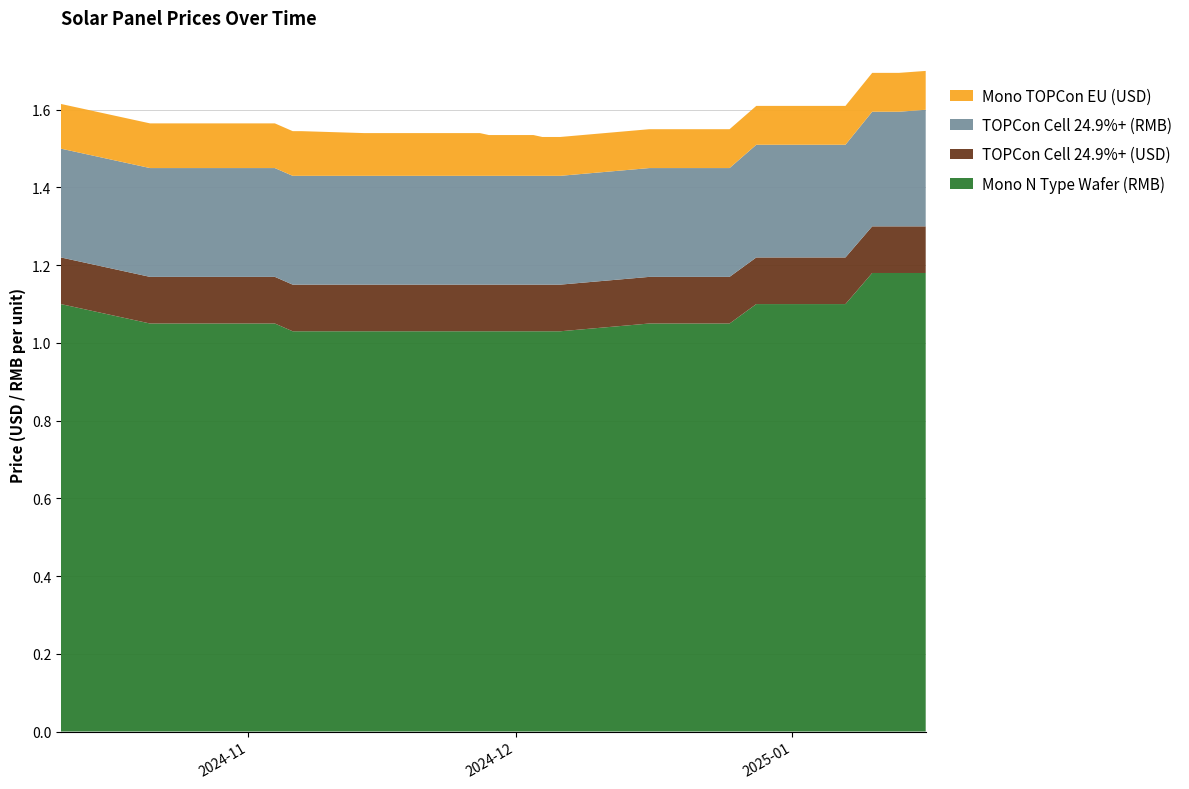

Reading right to left, extract all data points from this chart.

Mono N Type Wafer (RMB): 2025-01-16=1.2	2025-01-13=1.2	2025-01-10=1.2	2025-01-07=1.1	2025-01-04=1.1	2025-01-01=1.1	2024-12-31=1.1	2024-12-28=1.1	2024-12-25=1.1	2024-12-22=1.1	2024-12-19=1.1	2024-12-17=1.1	2024-12-16=1.1	2024-12-06=1.0	2024-12-05=1.0	2024-12-04=1.0	2024-12-03=1.0	2024-11-28=1.0	2024-11-27=1.0	2024-11-26=1.0	2024-11-25=1.0	2024-11-21=1.0	2024-11-20=1.0	2024-11-14=1.0	2024-11-07=1.0	2024-11-06=1.0	2024-11-04=1.1	2024-10-25=1.1	2024-10-21=1.1	2024-10-11=1.1
TOPCon Cell 24.9%+ (USD): 2025-01-16=0.1	2025-01-13=0.1	2025-01-10=0.1	2025-01-07=0.1	2025-01-04=0.1	2025-01-01=0.1	2024-12-31=0.1	2024-12-28=0.1	2024-12-25=0.1	2024-12-22=0.1	2024-12-19=0.1	2024-12-17=0.1	2024-12-16=0.1	2024-12-06=0.1	2024-12-05=0.1	2024-12-04=0.1	2024-12-03=0.1	2024-11-28=0.1	2024-11-27=0.1	2024-11-26=0.1	2024-11-25=0.1	2024-11-21=0.1	2024-11-20=0.1	2024-11-14=0.1	2024-11-07=0.1	2024-11-06=0.1	2024-11-04=0.1	2024-10-25=0.1	2024-10-21=0.1	2024-10-11=0.1
TOPCon Cell 24.9%+ (RMB): 2025-01-16=0.3	2025-01-13=0.3	2025-01-10=0.3	2025-01-07=0.3	2025-01-04=0.3	2025-01-01=0.3	2024-12-31=0.3	2024-12-28=0.3	2024-12-25=0.3	2024-12-22=0.3	2024-12-19=0.3	2024-12-17=0.3	2024-12-16=0.3	2024-12-06=0.3	2024-12-05=0.3	2024-12-04=0.3	2024-12-03=0.3	2024-11-28=0.3	2024-11-27=0.3	2024-11-26=0.3	2024-11-25=0.3	2024-11-21=0.3	2024-11-20=0.3	2024-11-14=0.3	2024-11-07=0.3	2024-11-06=0.3	2024-11-04=0.3	2024-10-25=0.3	2024-10-21=0.3	2024-10-11=0.3
Mono TOPCon EU (USD): 2025-01-16=0.1	2025-01-13=0.1	2025-01-10=0.1	2025-01-07=0.1	2025-01-04=0.1	2025-01-01=0.1	2024-12-31=0.1	2024-12-28=0.1	2024-12-25=0.1	2024-12-22=0.1	2024-12-19=0.1	2024-12-17=0.1	2024-12-16=0.1	2024-12-06=0.1	2024-12-05=0.1	2024-12-04=0.1	2024-12-03=0.1	2024-11-28=0.1	2024-11-27=0.1	2024-11-26=0.1	2024-11-25=0.1	2024-11-21=0.1	2024-11-20=0.1	2024-11-14=0.1	2024-11-07=0.1	2024-11-06=0.1	2024-11-04=0.1	2024-10-25=0.1	2024-10-21=0.1	2024-10-11=0.1